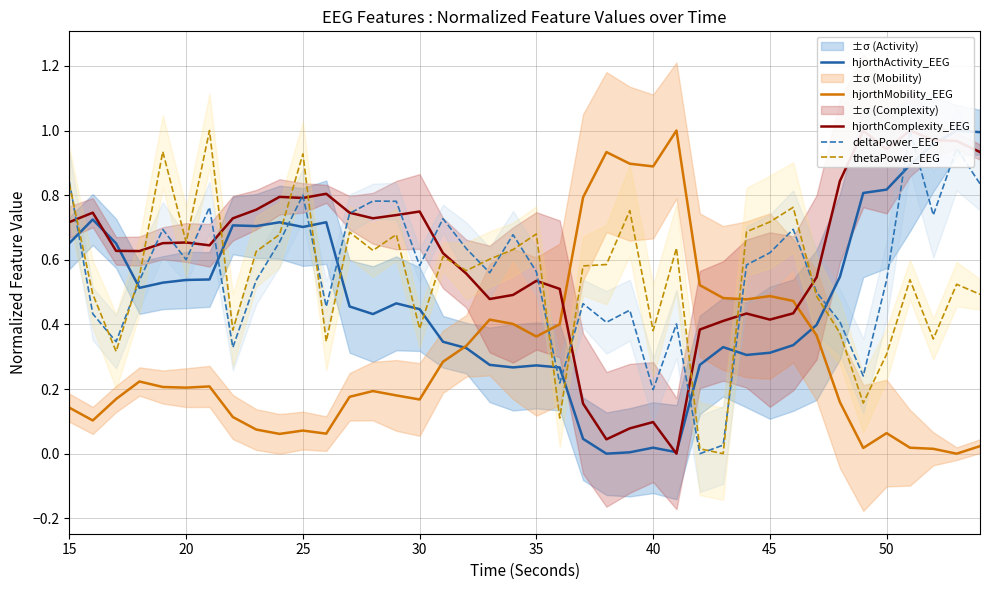

In deltaPower_EEG, how many points are lower than both neighbors (excluding endpoints)?

12